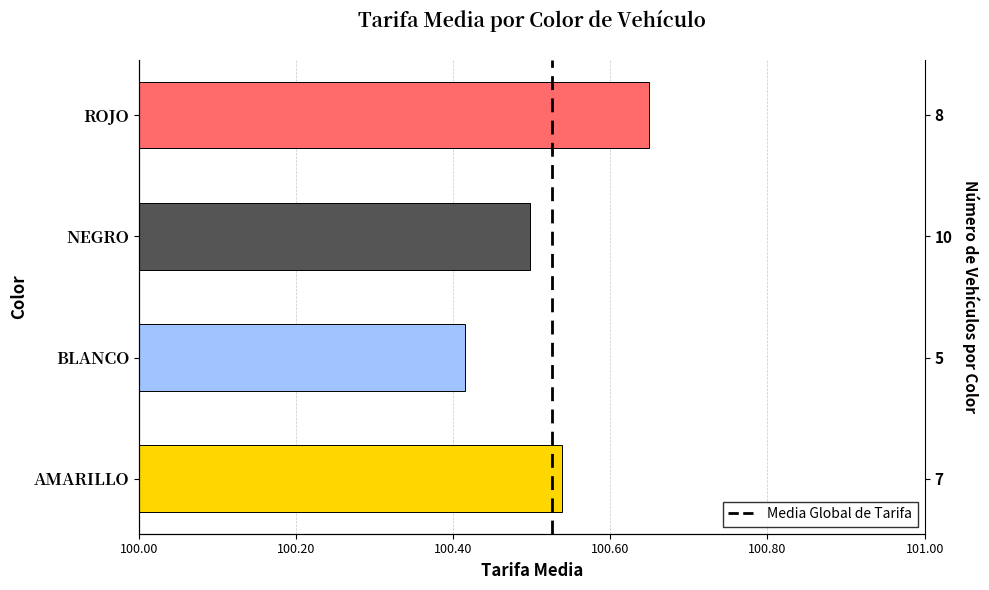

How many series are shown in this chart?

1